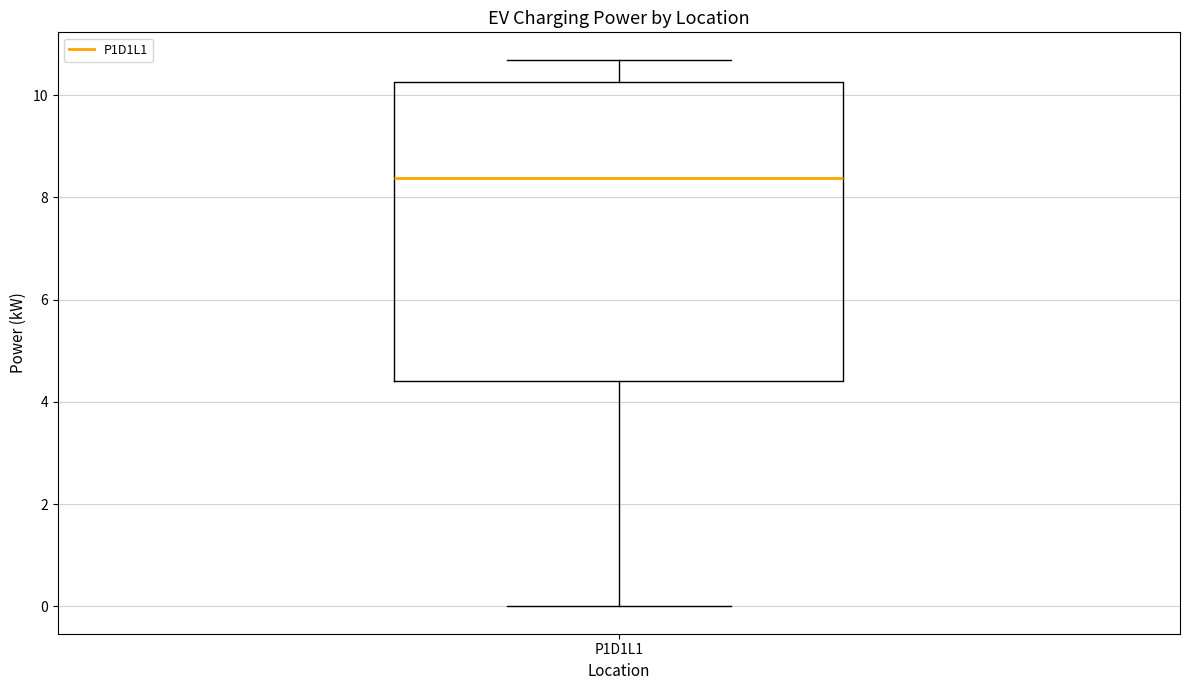

Where is the lower edge of the box for P1D1L1 on the y-axis? The values are not printed on the chart, so give them approximately, as read against the axis.

4.4